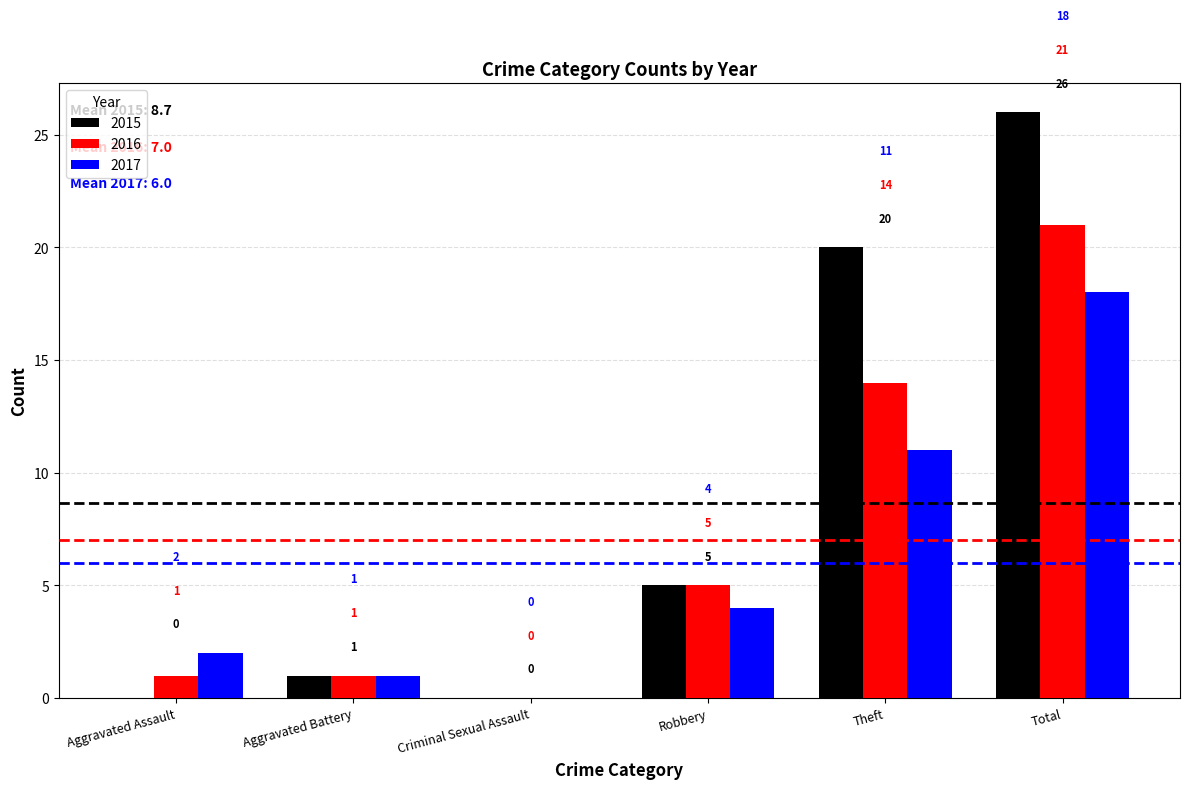

At which category is the sum across all series the highest?

Total